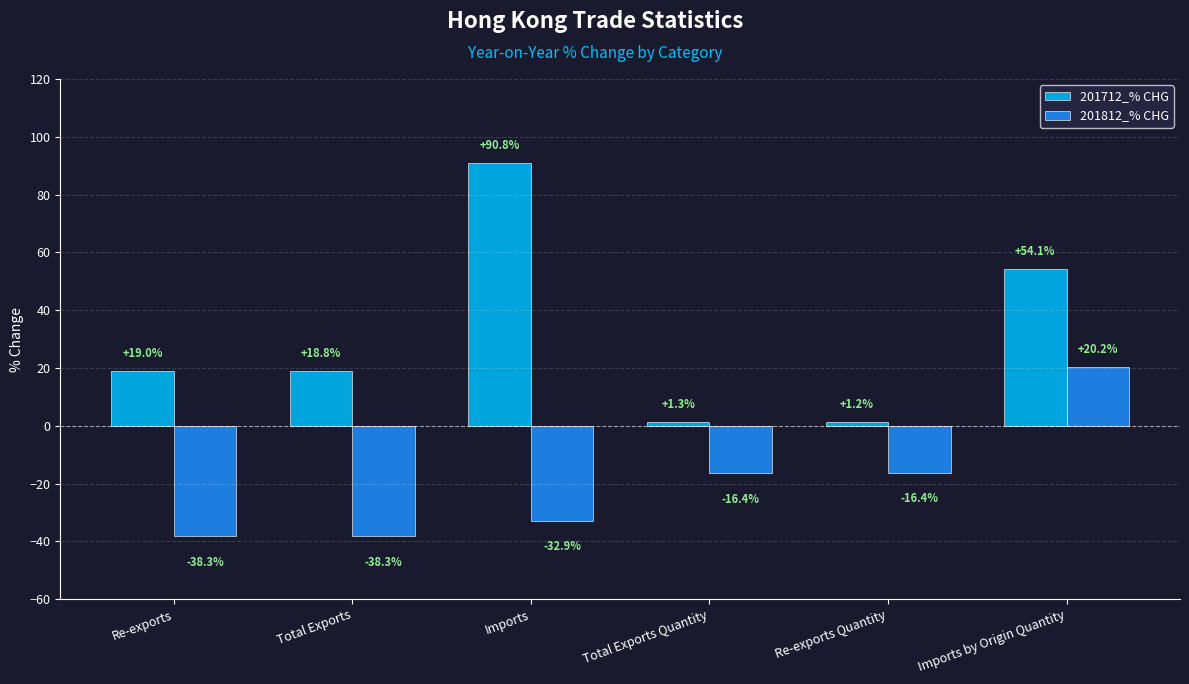

List the labels in order of 201712_% CHG value, smallest first.

Re-exports Quantity, Total Exports Quantity, Total Exports, Re-exports, Imports by Origin Quantity, Imports